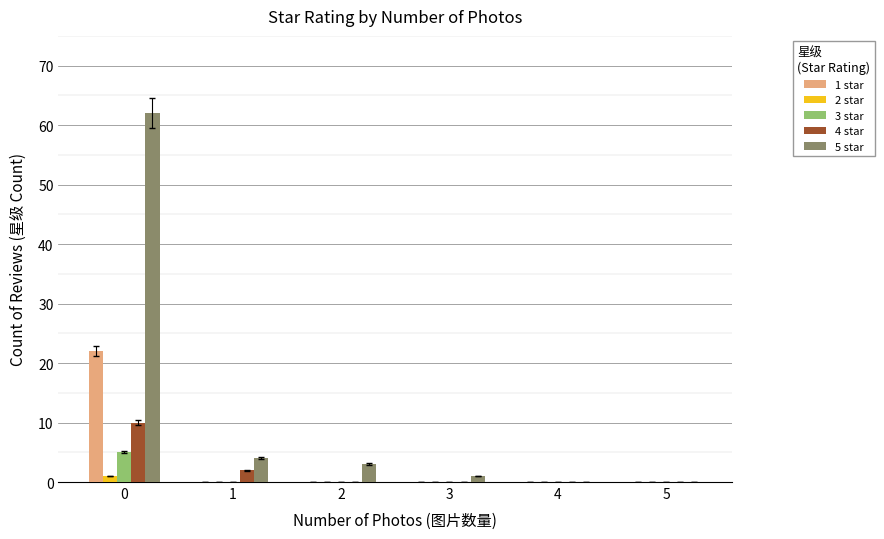

What is the average value of the 3 star series?

1